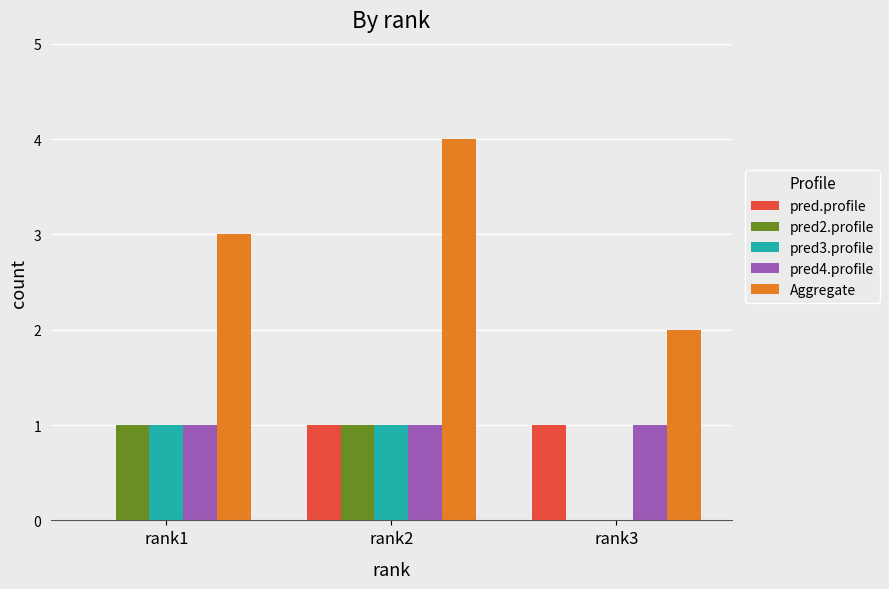

Which series has the largest total across all categories?

Aggregate